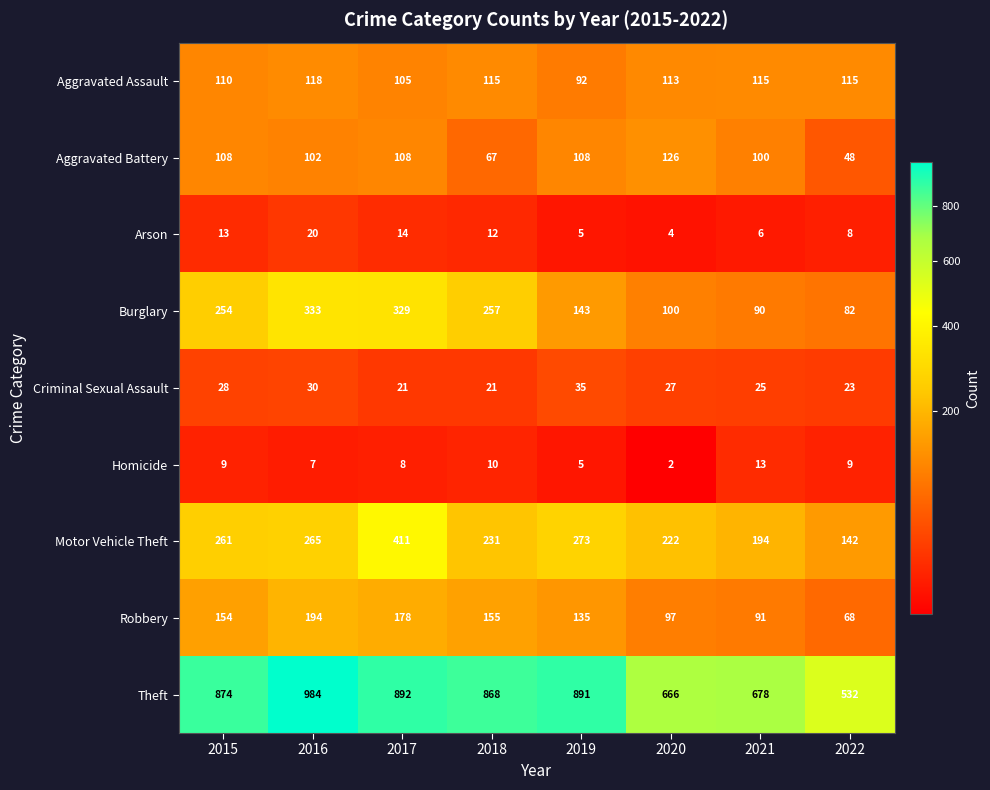

What is the difference between the maximum and minimum values in the Homicide series?

11